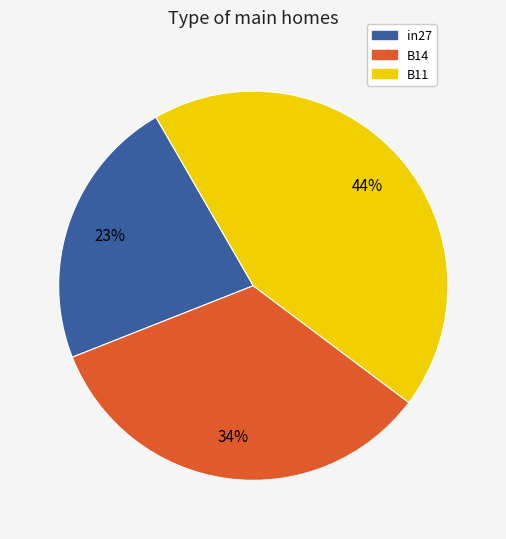

Which category has the biggest portion of the pie?

B11